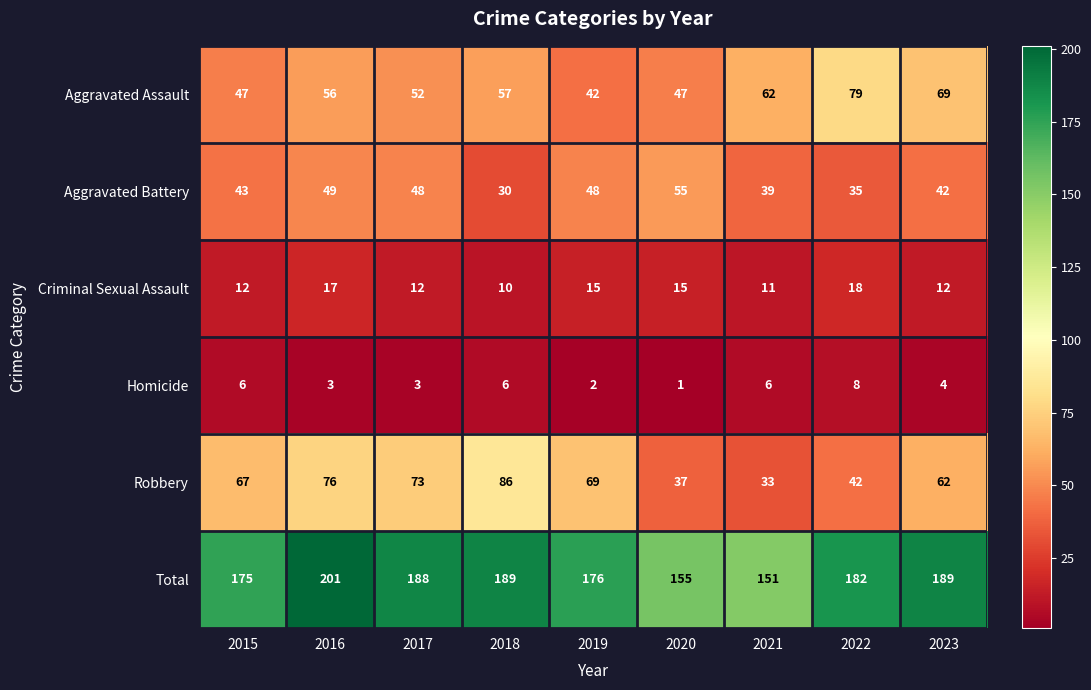

Rank the series at 2019 from highest to lowest value.

Total, Robbery, Aggravated Battery, Aggravated Assault, Criminal Sexual Assault, Homicide